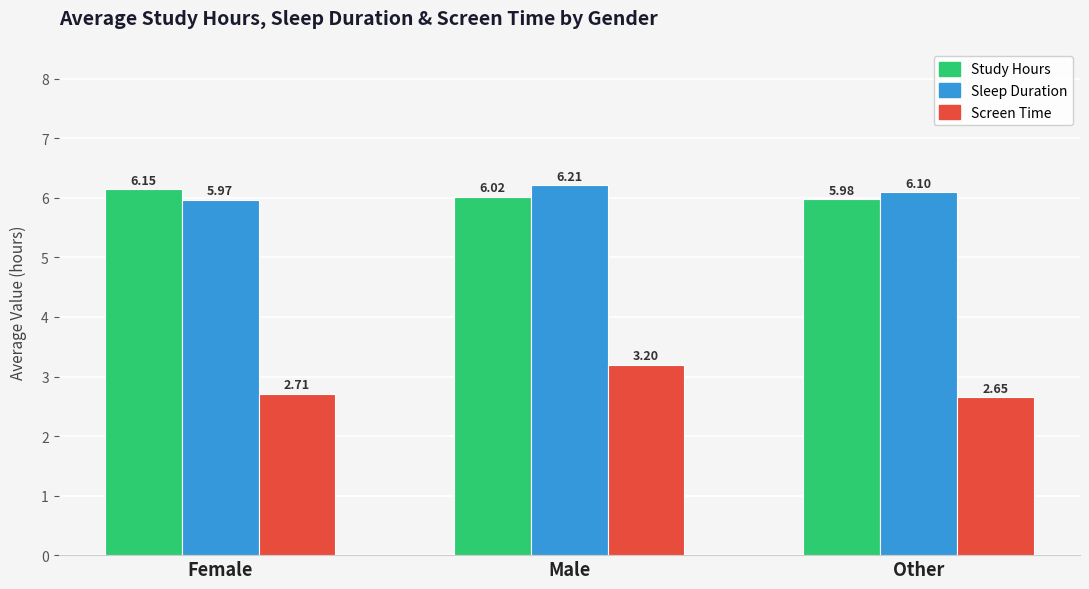

What is the spread (max minus min) of values at Male?

3.0